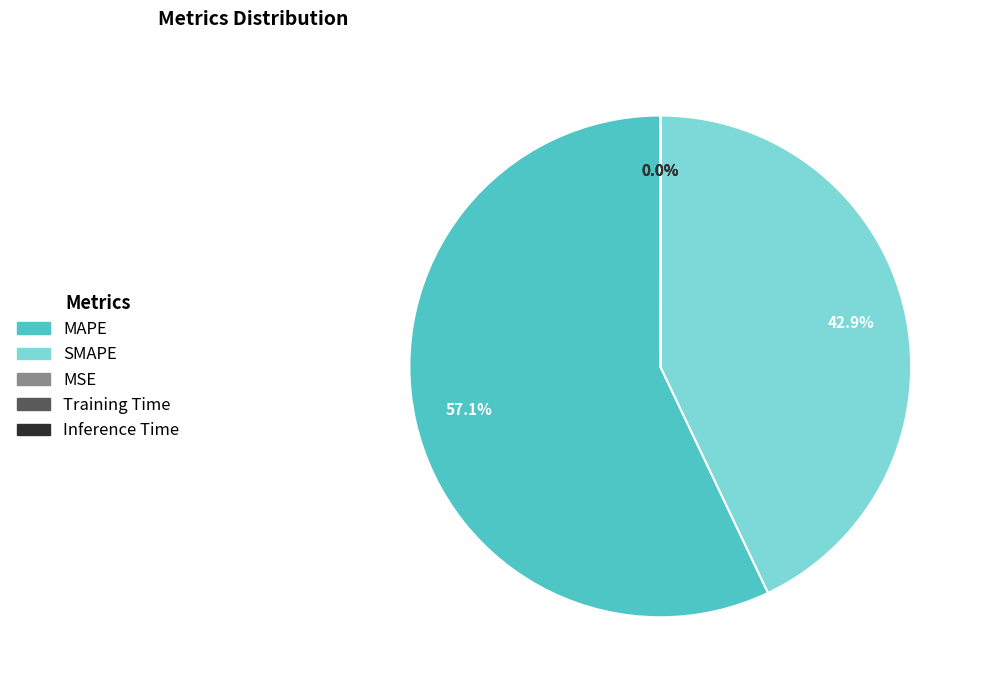

Is MAPE the majority of the pie?

Yes